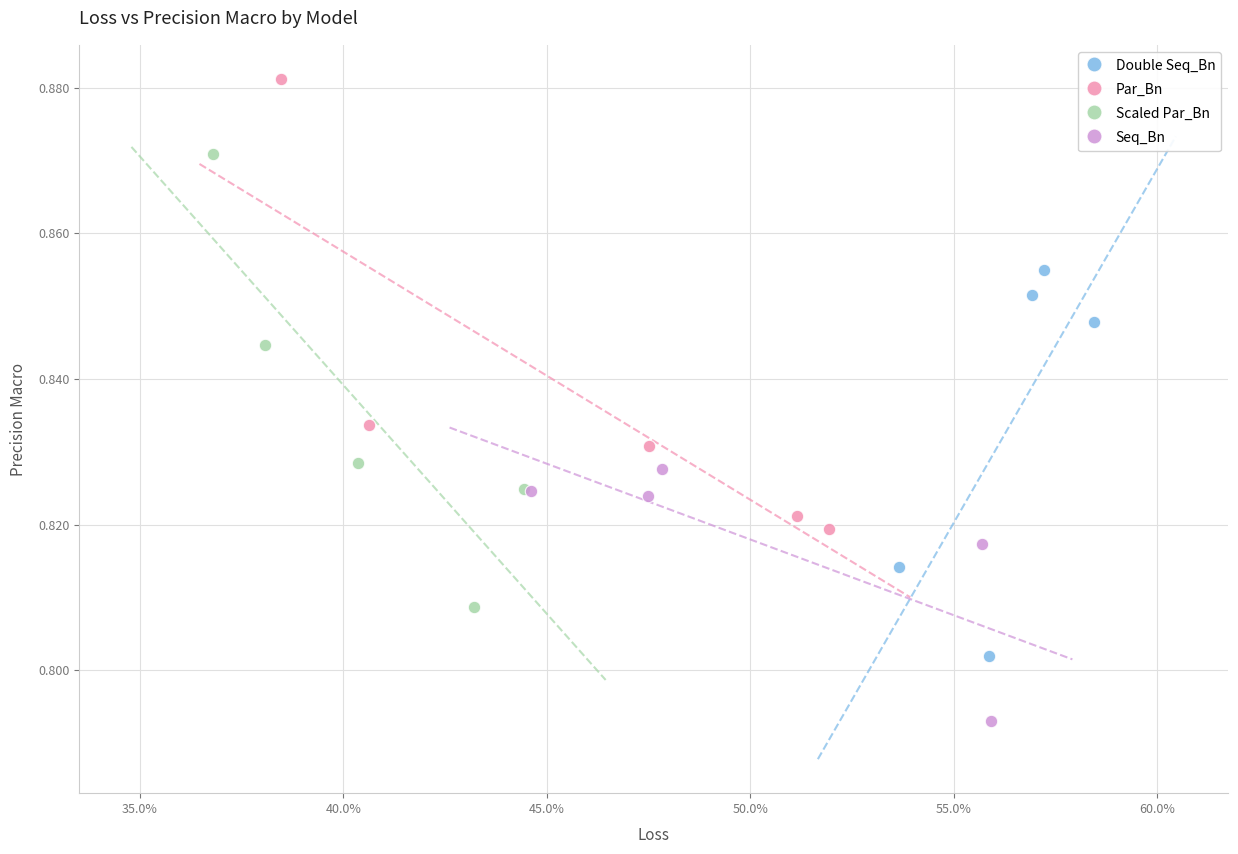

What are all the series names shown in the legend?

Double Seq_Bn, Par_Bn, Scaled Par_Bn, Seq_Bn